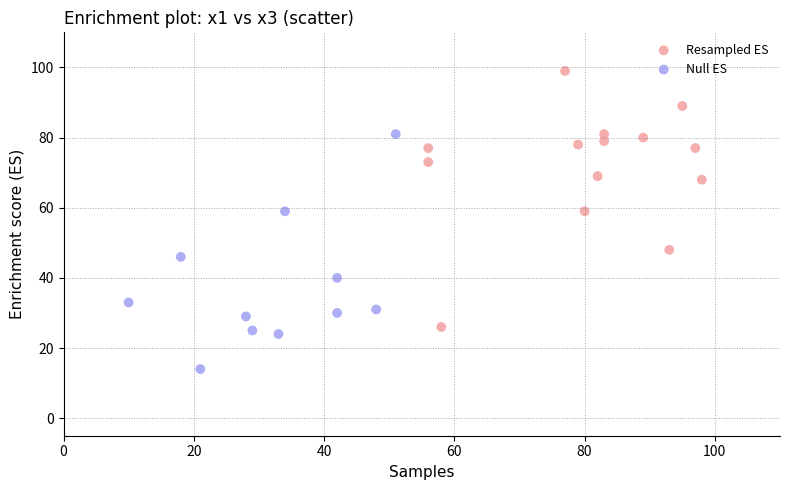

Which series reaches the minimum Y coordinate?

Null ES